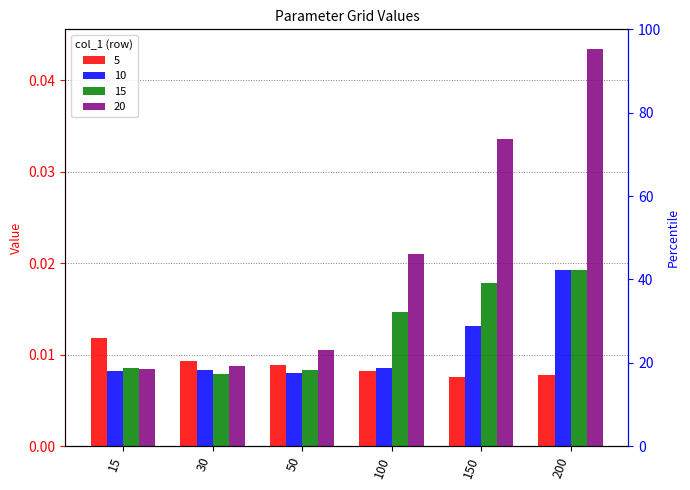

Between 50 and 150, which series saw the biggest shift?

20